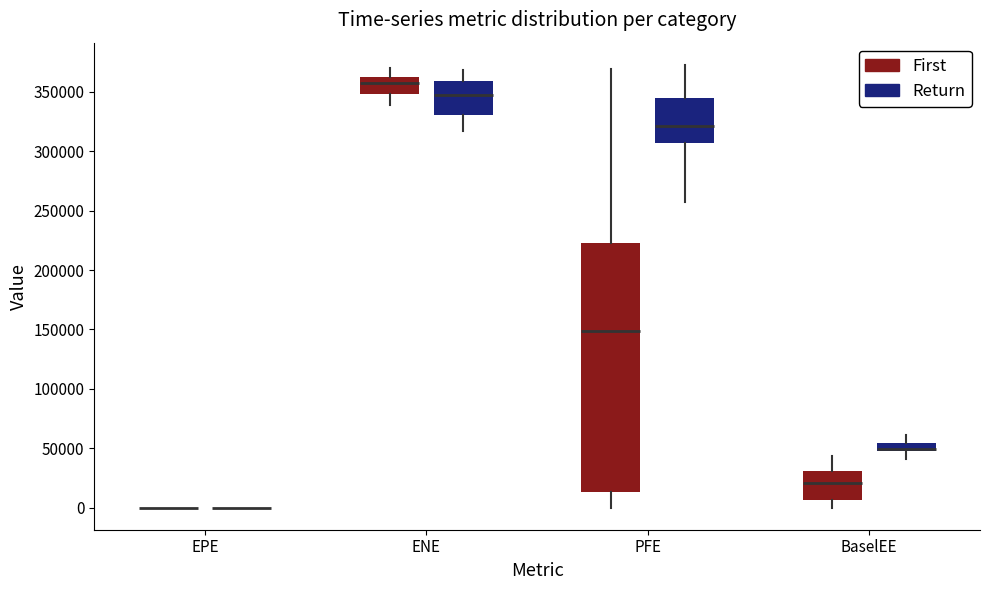

Where does the median line of the box for ENE (First) sit on the y-axis? The values are not printed on the chart, so give them approximately, as read against the axis.

360000